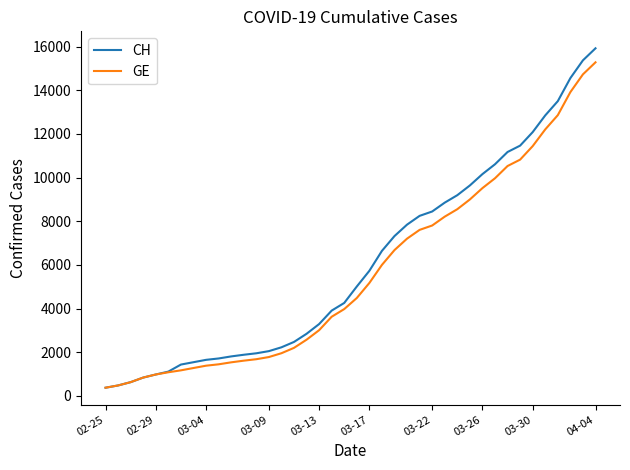

What is the lowest value of the CH series?

375